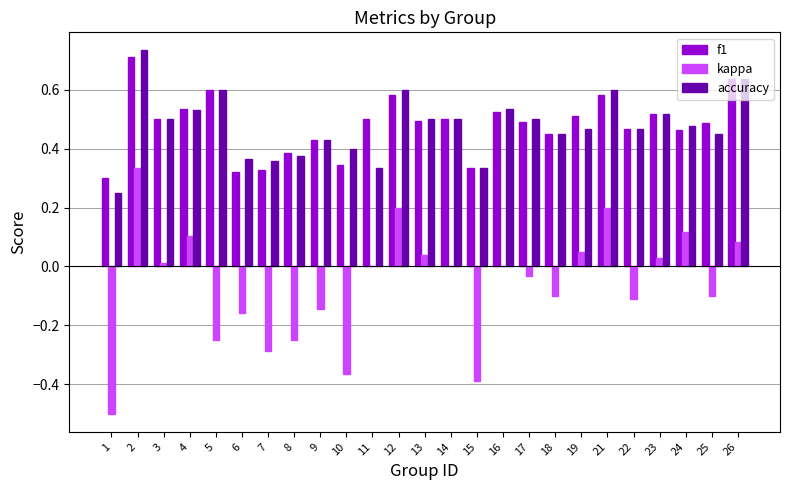

What is the sum of the accuracy values at 17 and 9?

0.9